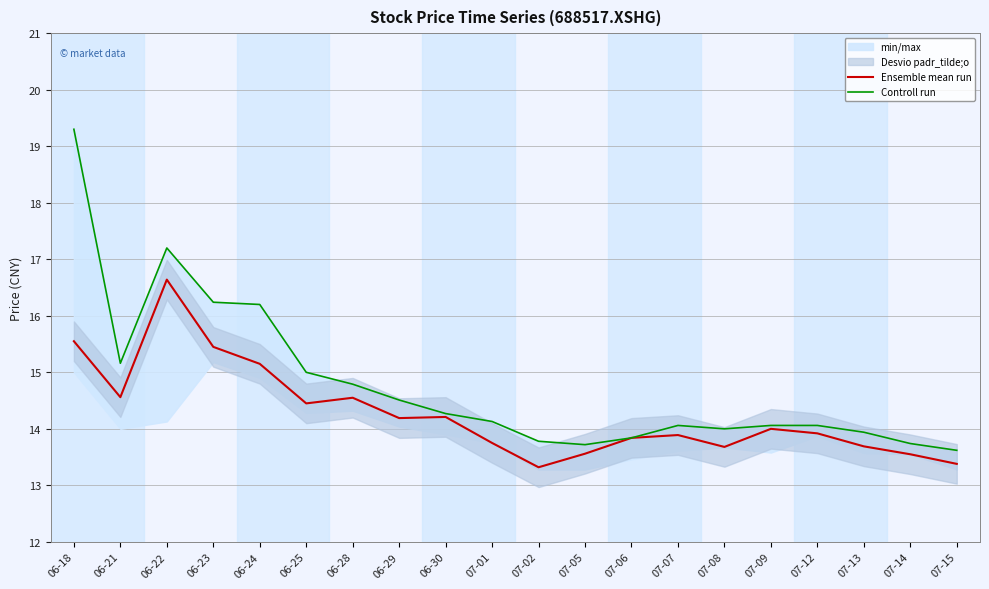

Does the chart display data point markers on the line(s)?

No